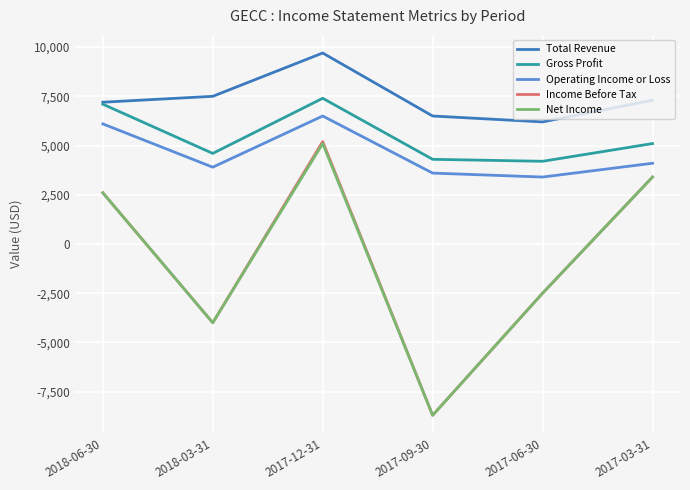

How many distinct data groups are displayed?

5